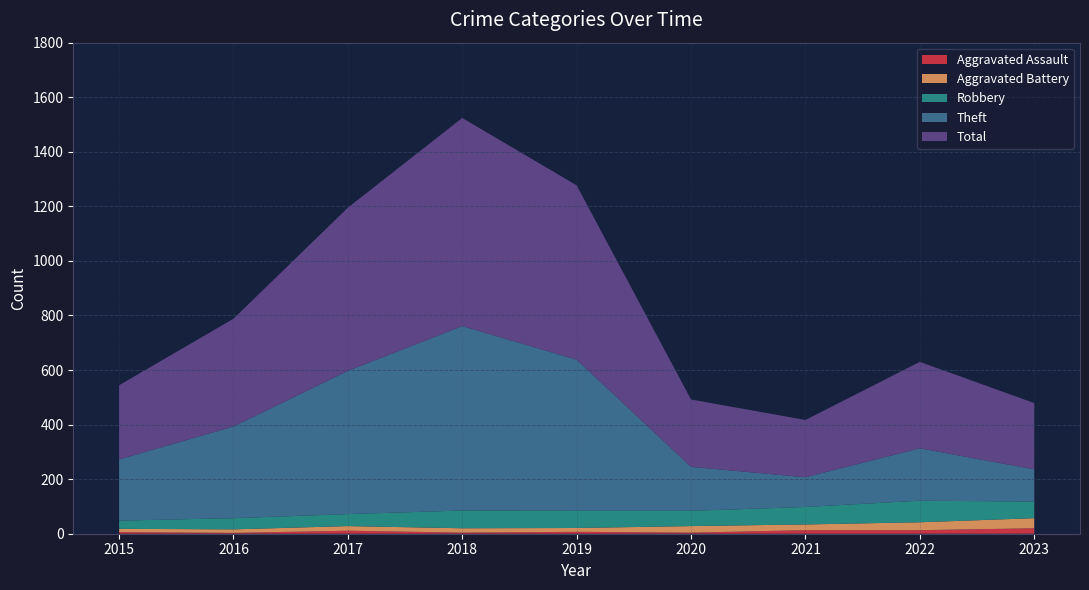

Reading left to right, what are all the values shown in this chart?

Aggravated Assault: 6	3	11	4	7	4	13	13	20
Aggravated Battery: 12	13	17	16	14	24	21	29	37
Robbery: 30	41	44	65	63	56	64	79	61
Theft: 224	336	525	676	554	161	109	192	118
Total: 272	395	598	763	639	247	210	317	243